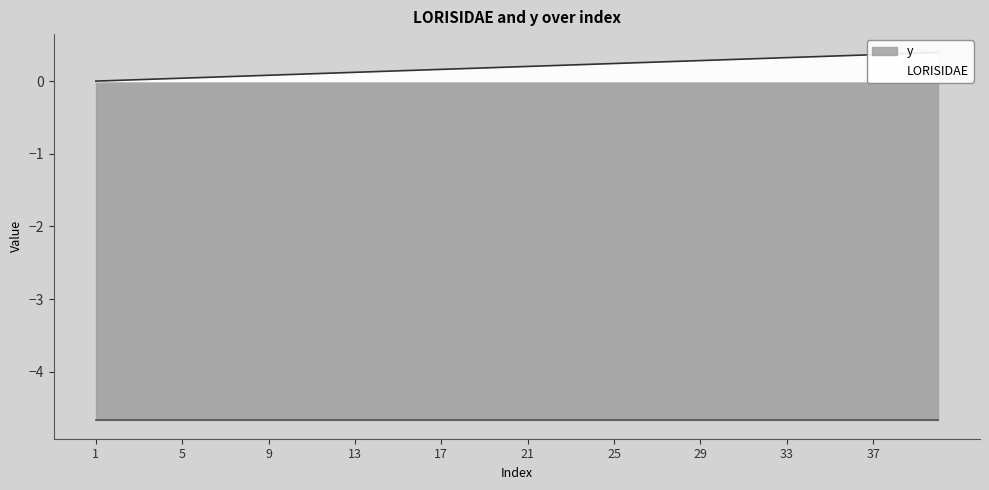

List the labels in order of value, smallest first.

1, 2, 3, 4, 5, 6, 7, 8, 9, 10, 11, 12, 13, 14, 15, 16, 17, 18, 19, 20, 21, 22, 23, 24, 25, 26, 27, 28, 29, 30, 31, 32, 33, 34, 35, 36, 37, 38, 39, 40